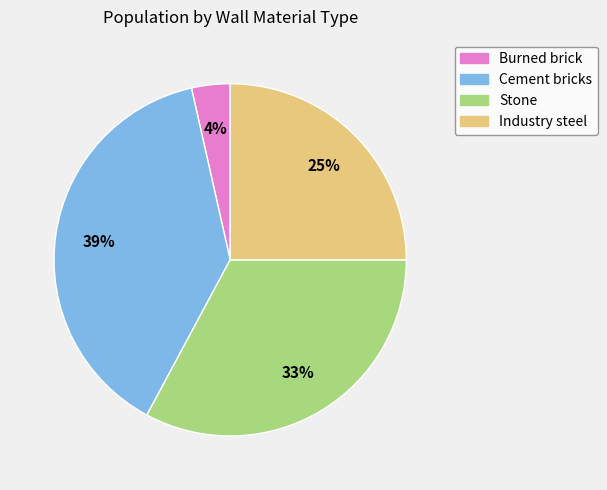

To the nearest percent, what portion does Industry steel represent?

25%